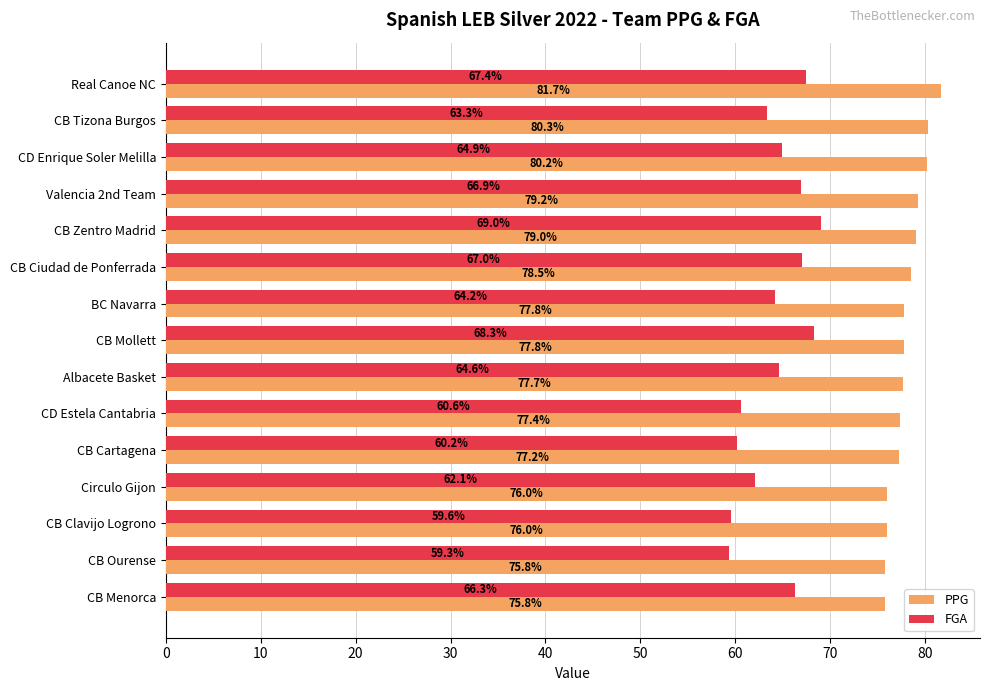

At which label is FGA closest to 64?

BC Navarra